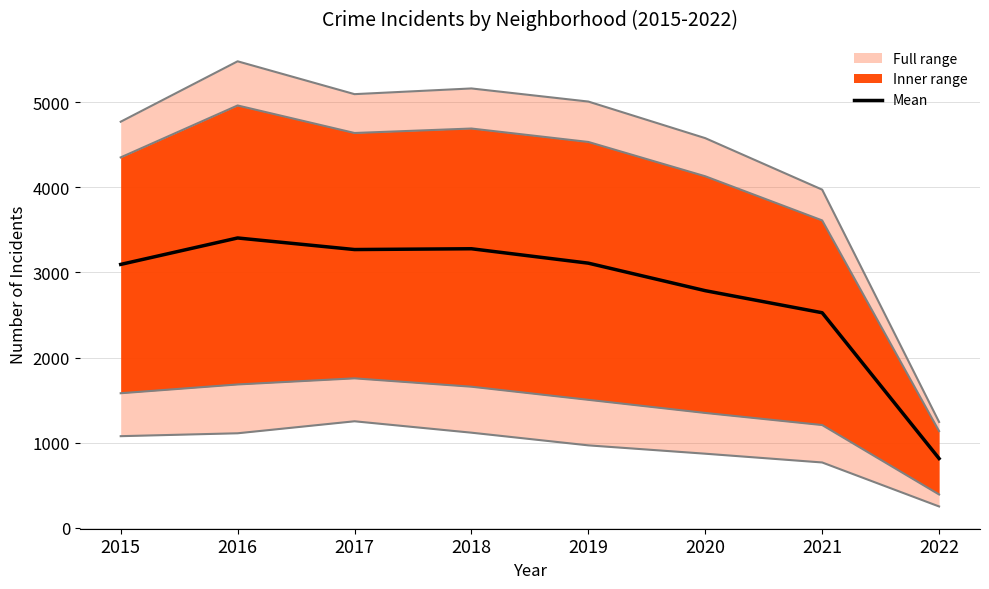

What is the maximum value shown in the chart?

3405.0